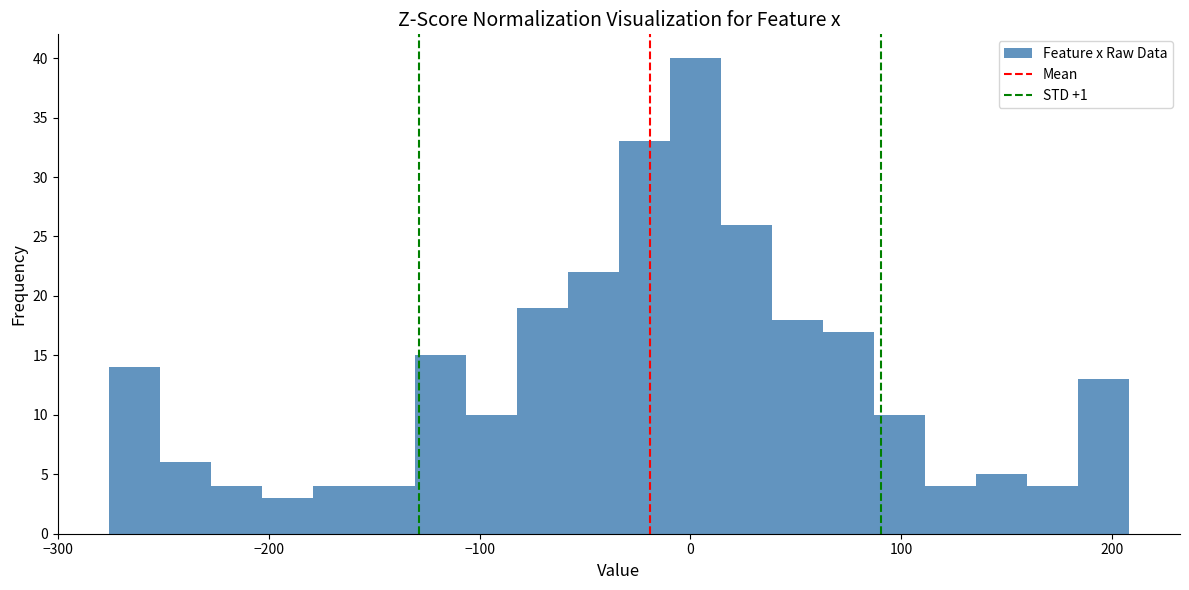

Around what value on the x-axis is the tallest bar? Give the approximate position of its centre, as read against the axis.

0